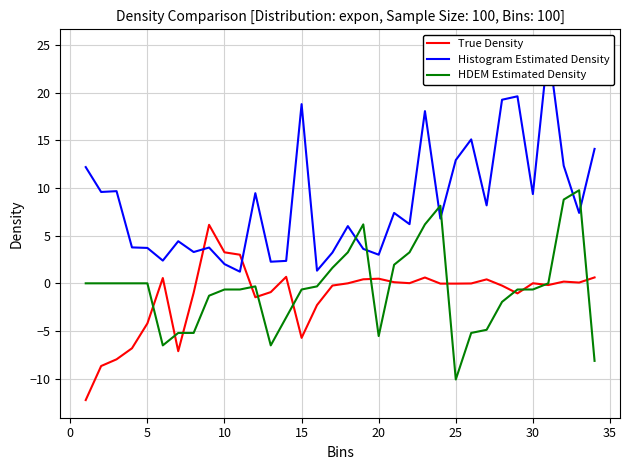

How many positive values does the True Density series have?

15